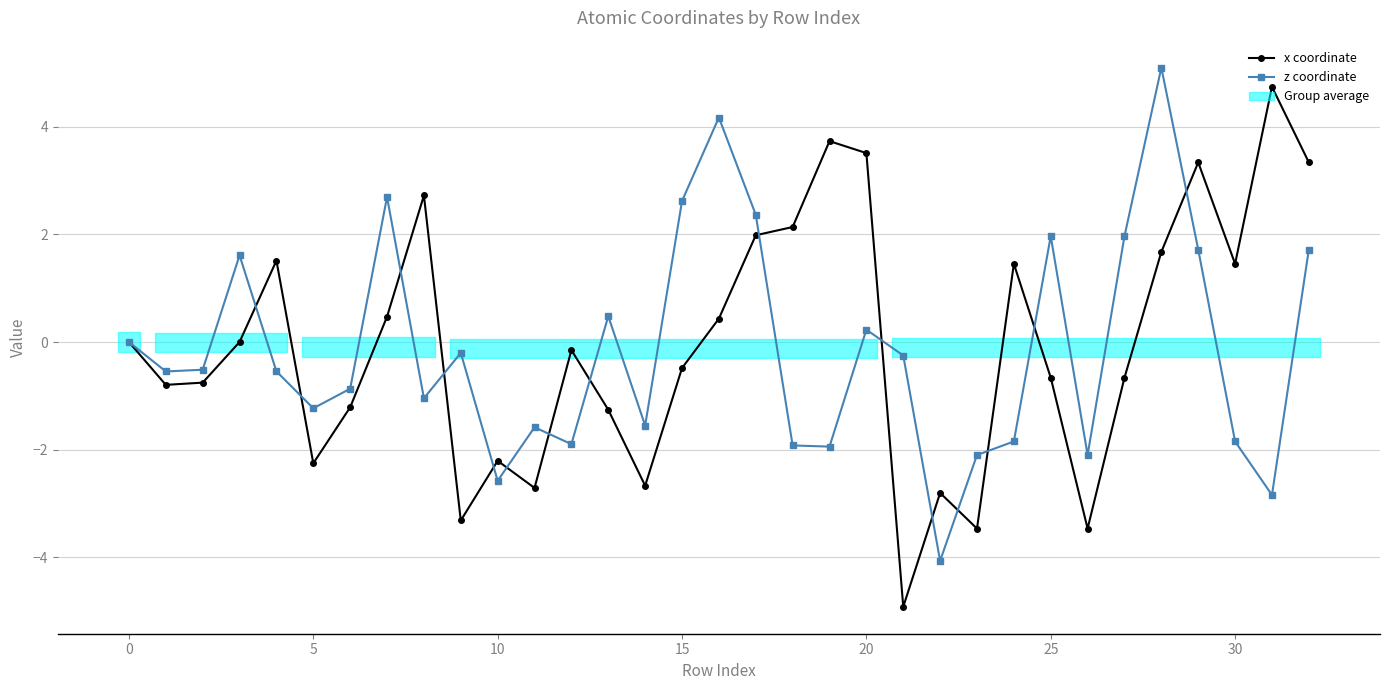

The value of x coordinate at 5 is -2.3. True or false?

True